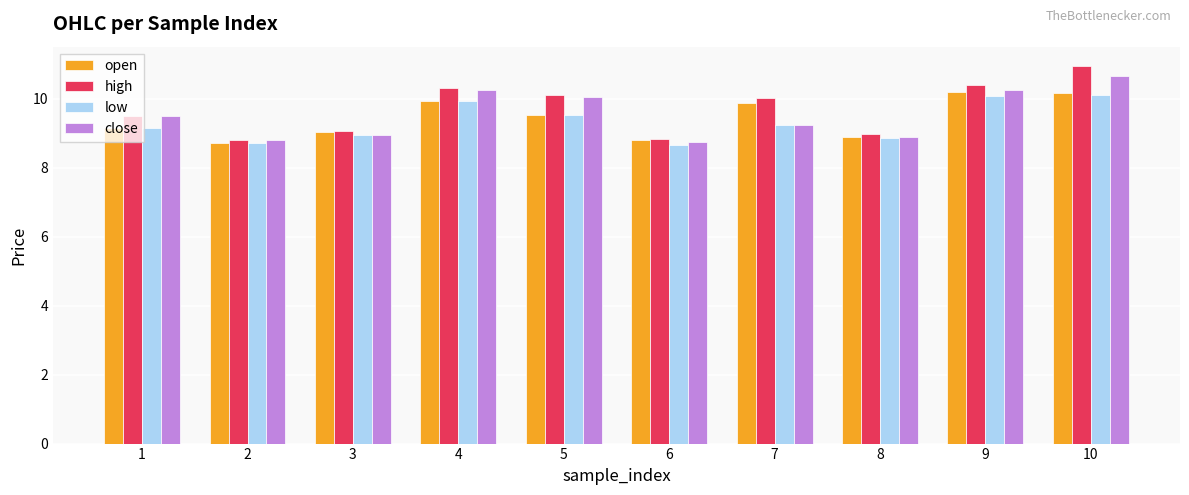

The close series shows 9.0 at 3. True or false?

True